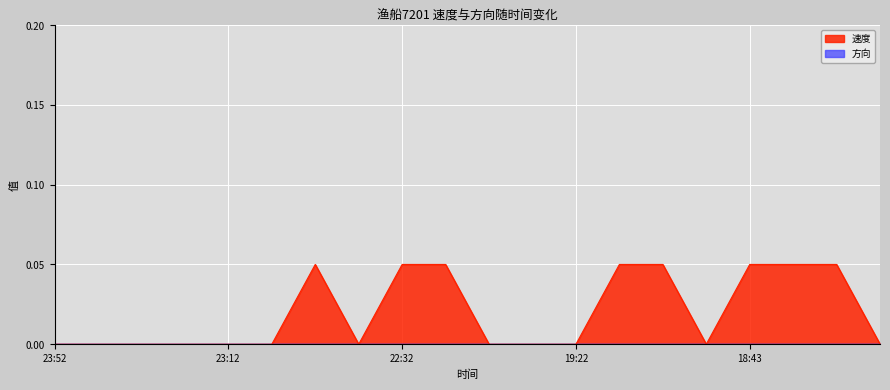

What position from the left is 22:43?

8